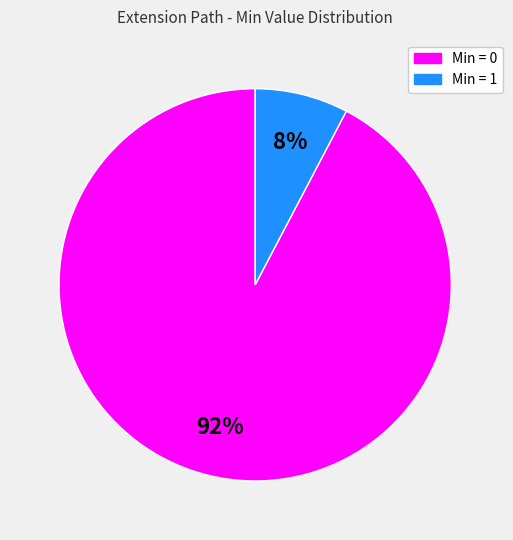

Does any single category account for the majority?

Yes